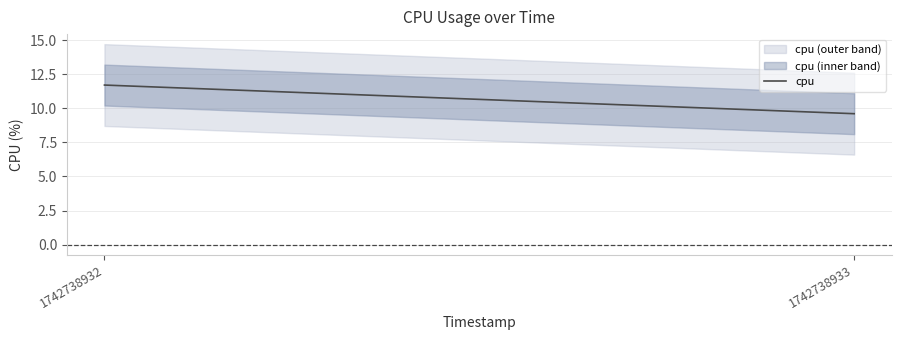

Which label corresponds to the smallest value in the chart?

1742738933